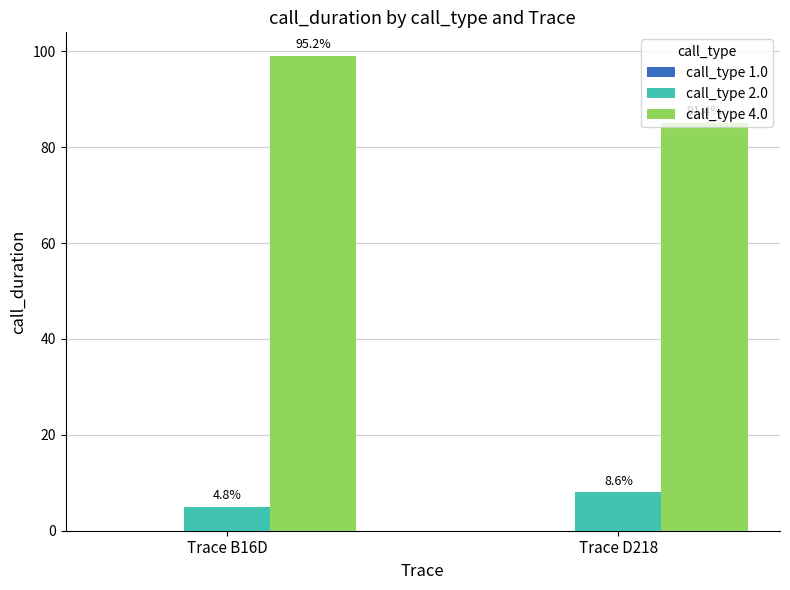

Which series has the largest range (max minus min)?

call_type 4.0